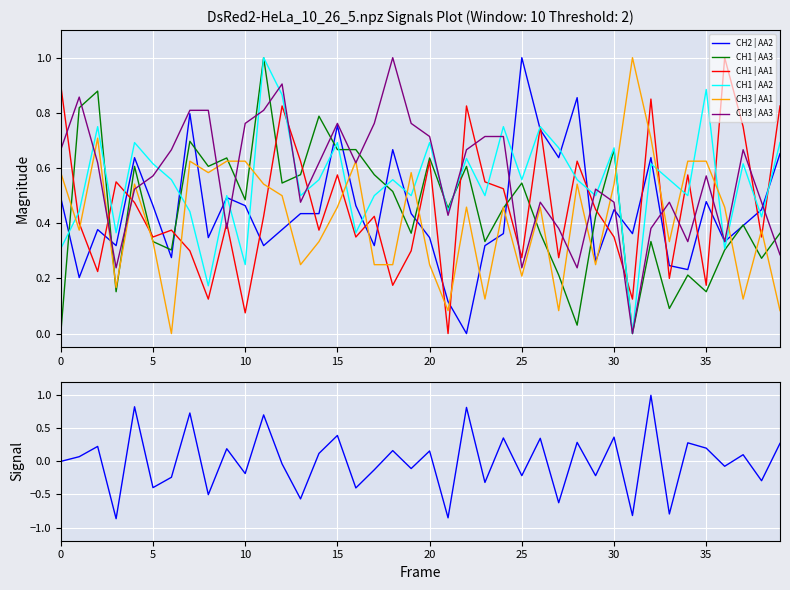

Rank the series by their maximum value, from lowest to highest.

CH2 | AA2, CH1 | AA3, CH1 | AA1, CH1 | AA2, CH3 | AA1, CH3 | AA3